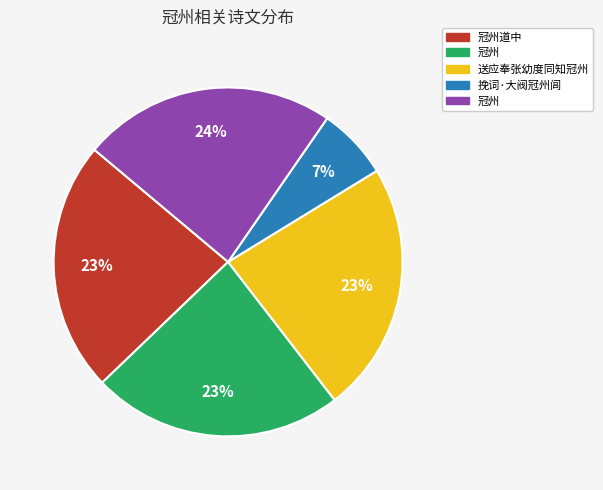

How many slices are in this pie chart?

5